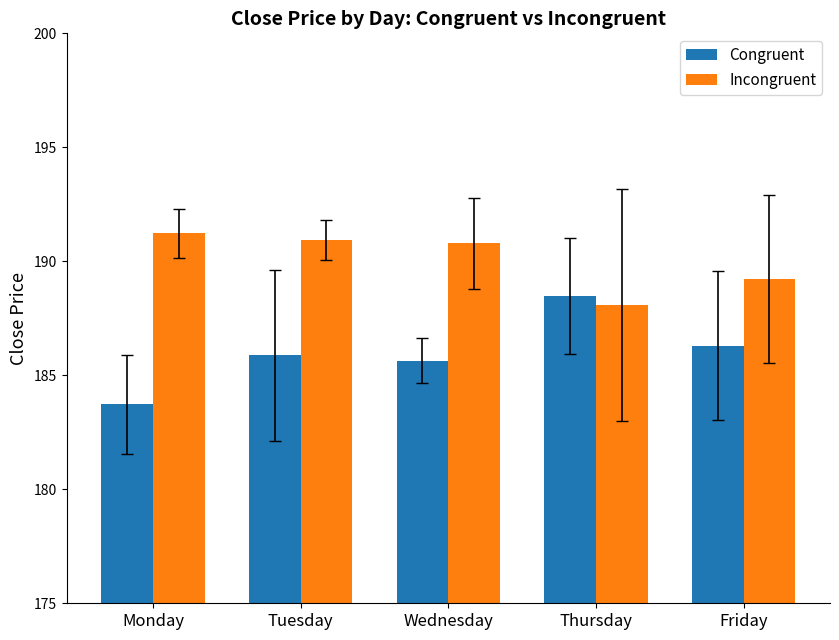

How many bars are there in total?

10